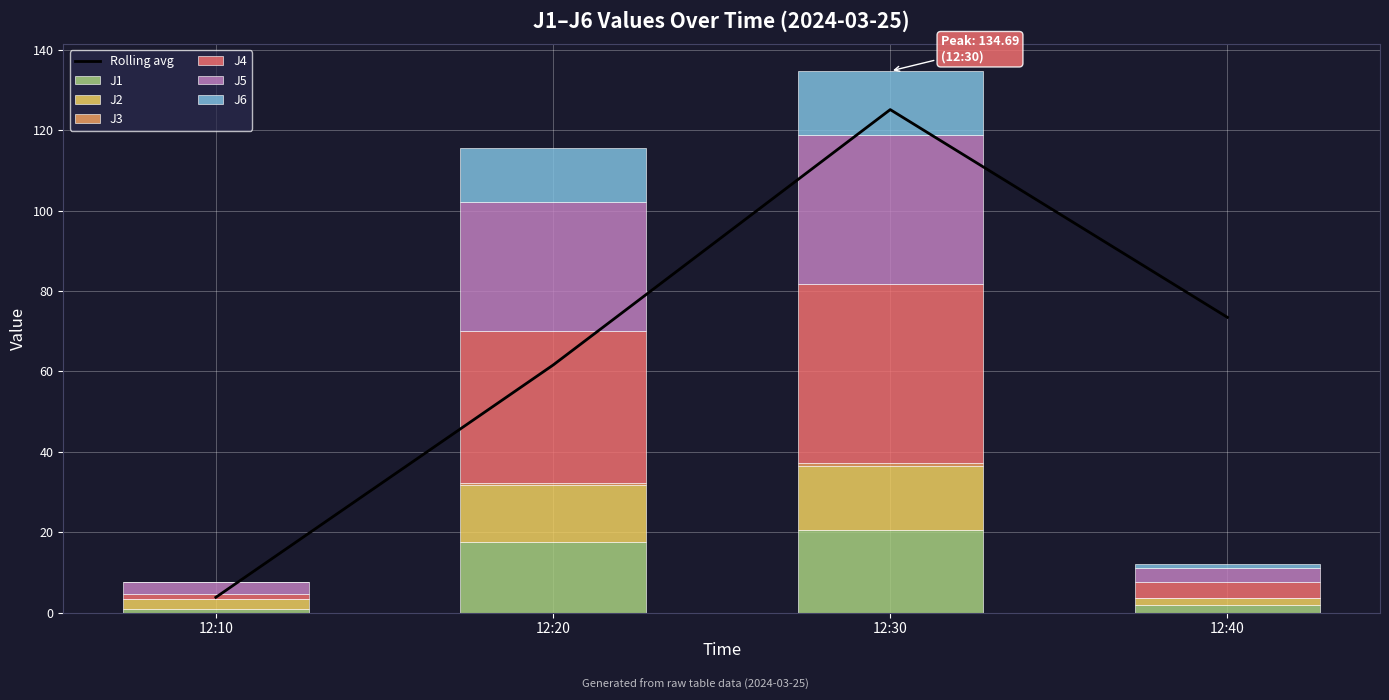

Which category has the highest value in the J1 series?

12:30